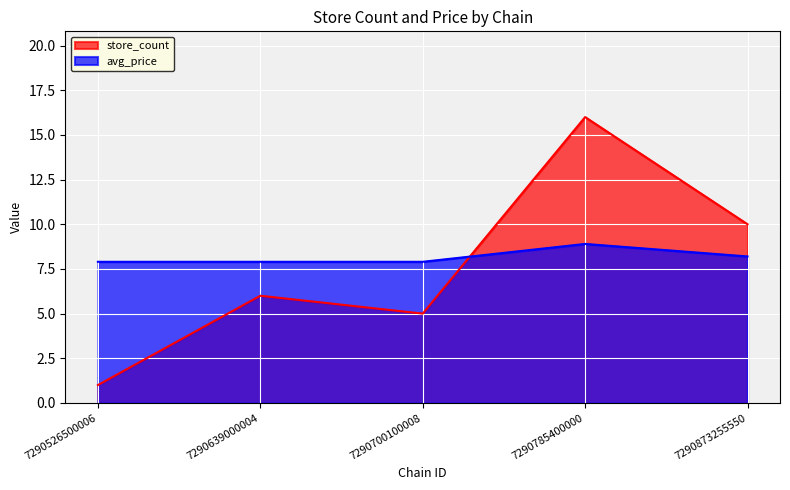

Does the chart display data point markers on the line(s)?

No